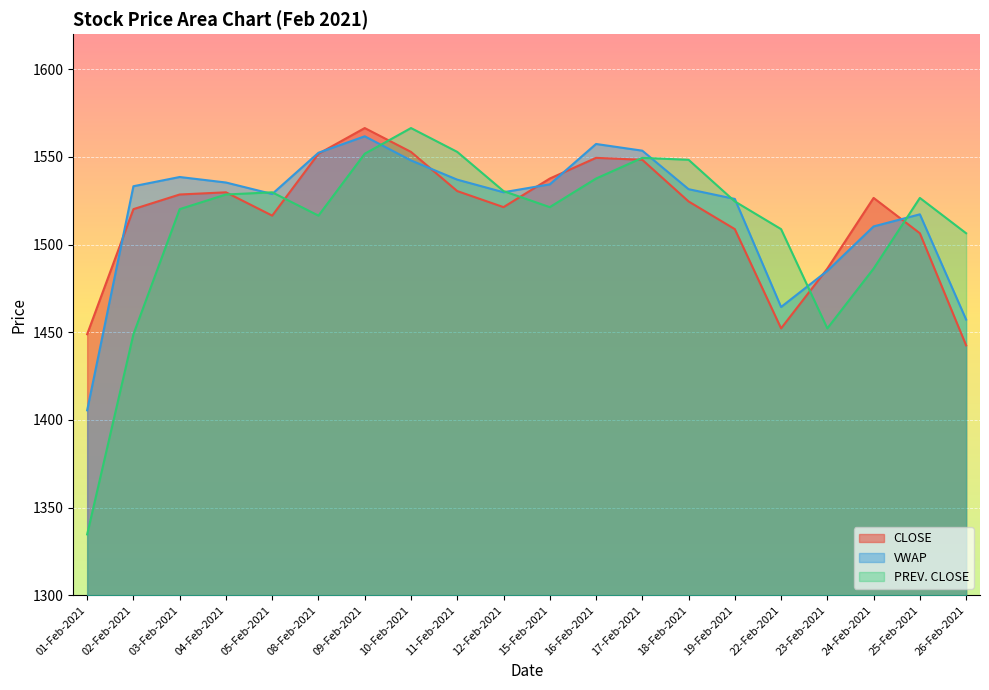

Which category has the highest value in the CLOSE series?

09-Feb-2021